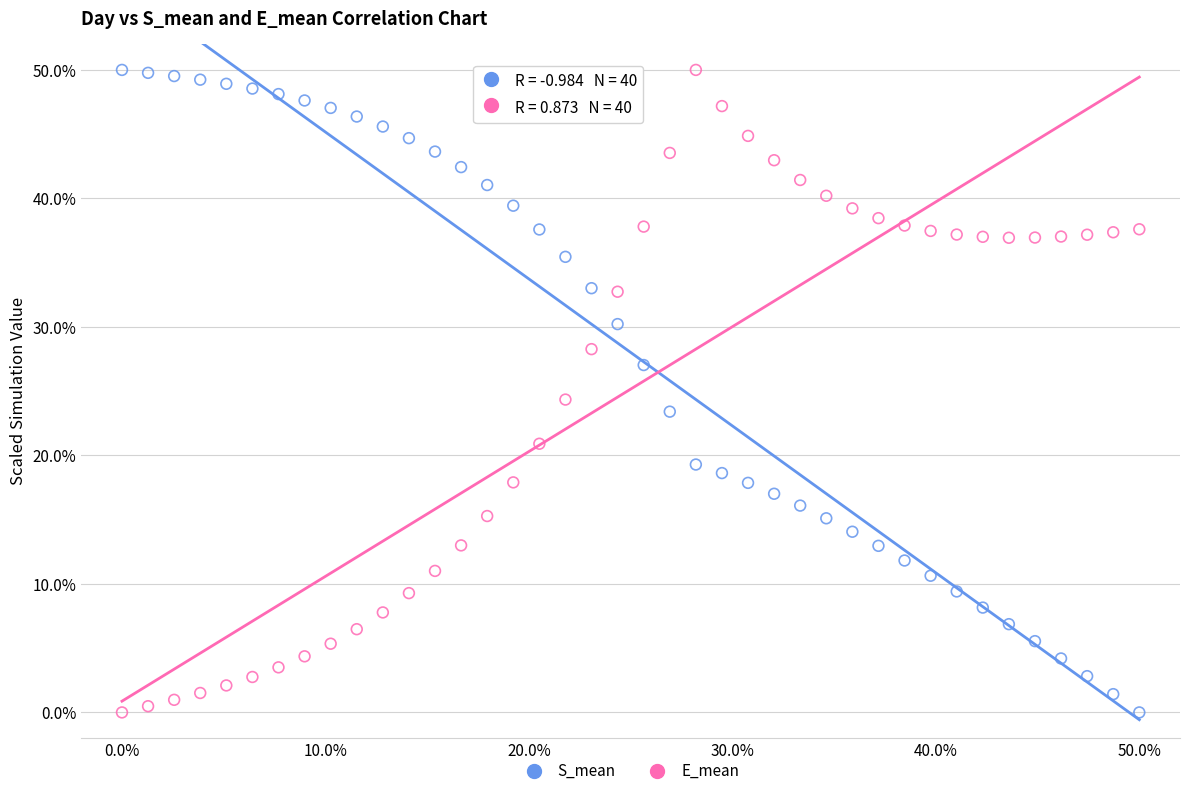

What are all the series names shown in the legend?

S_mean, E_mean